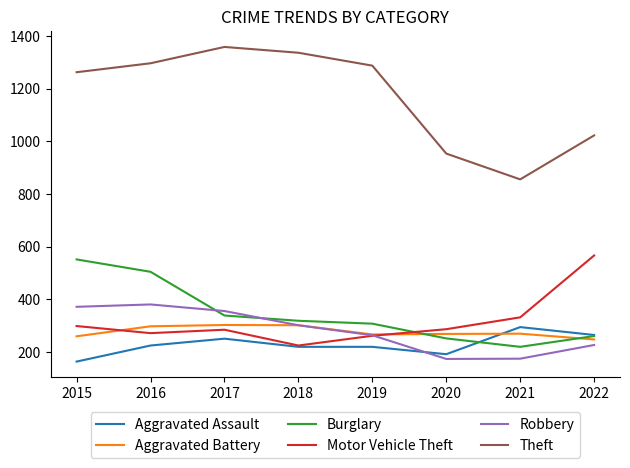

True or false: Robbery has a value of 376 at 2019.

False